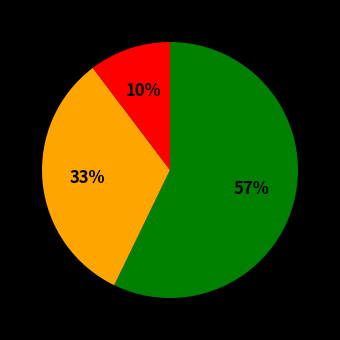

To the nearest percent, what is the average slice percentage?

33%